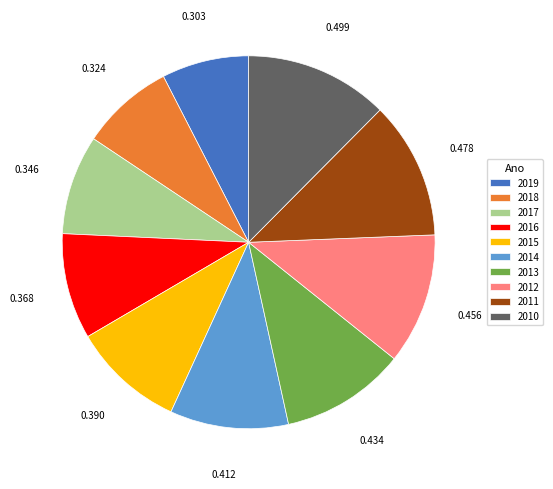

Is it true that 2011 is 24% of the pie?

False